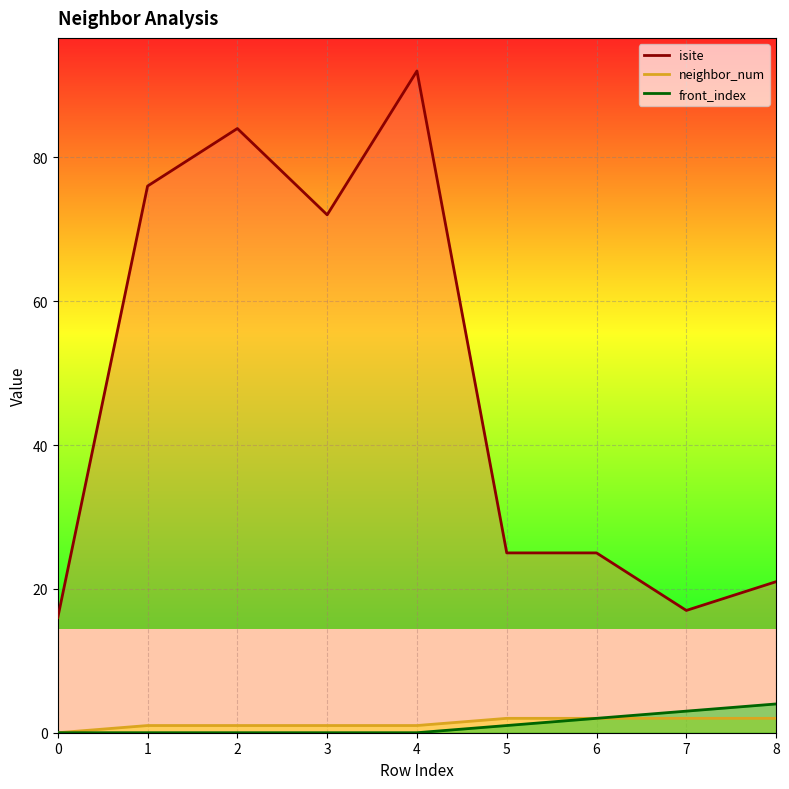

Reading left to right, extract all data points from this chart.

isite: 16	76	84	72	92	25	25	17	21
neighbor_num: 0	1	1	1	1	2	2	2	2
front_index: 0	0	0	0	0	1	2	3	4